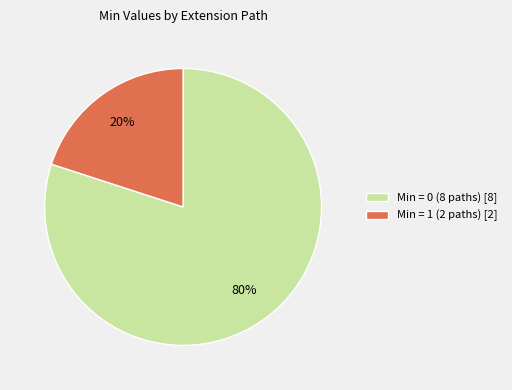

Which slice represents more than half of the pie?

Min = 0 (8 paths) [8]